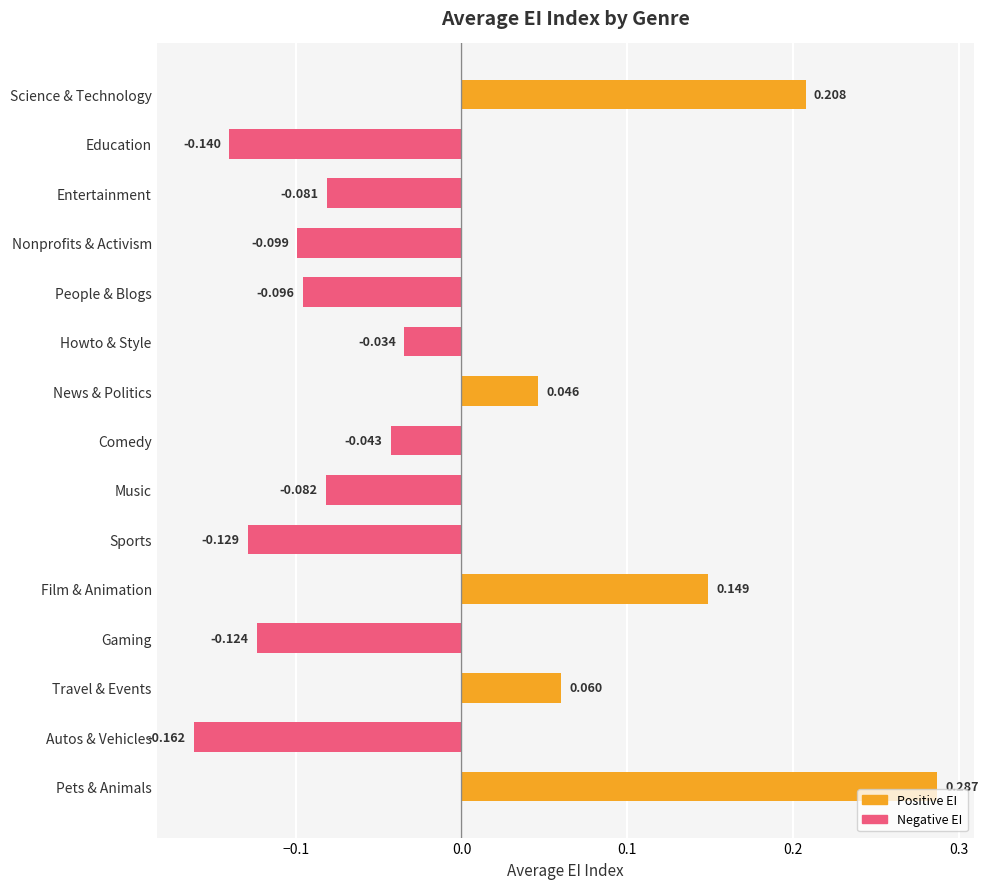

How many bars are there in total?

15